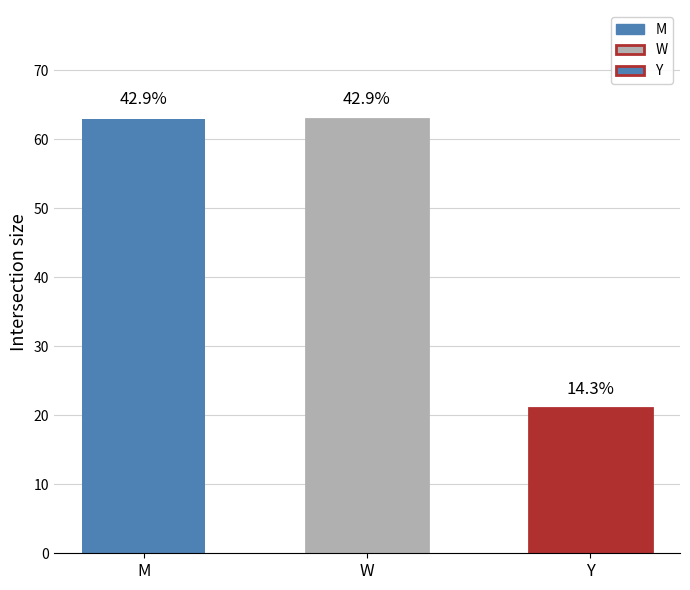

How many bars are there in total?

3